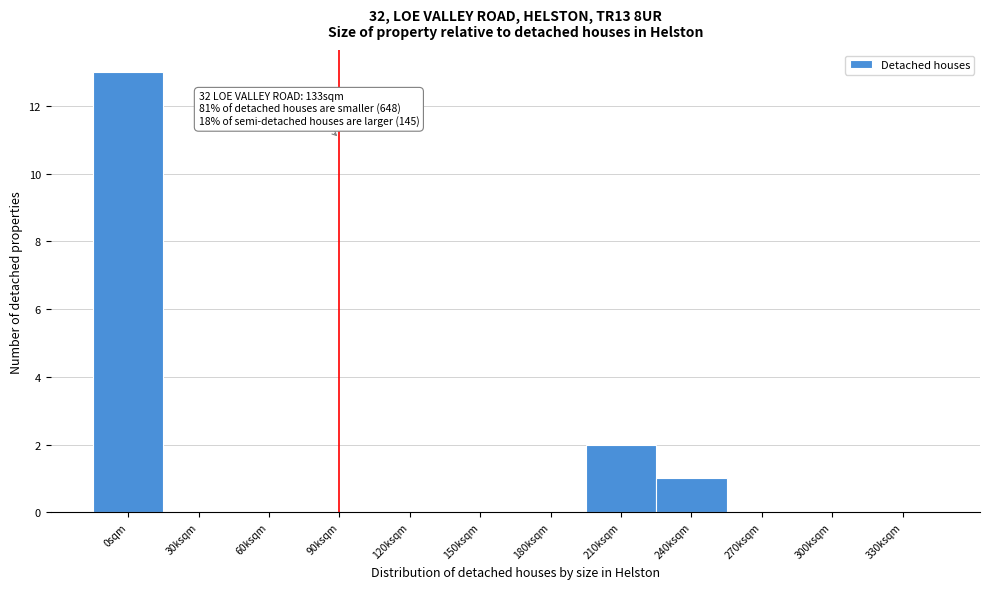

Reading right to left, list all the values displayed in this chart.

330ksqm=0	300ksqm=0	270ksqm=0	240ksqm=1	210ksqm=2	180ksqm=0	150ksqm=0	120ksqm=0	90ksqm=0	60ksqm=0	30ksqm=0	0sqm=13